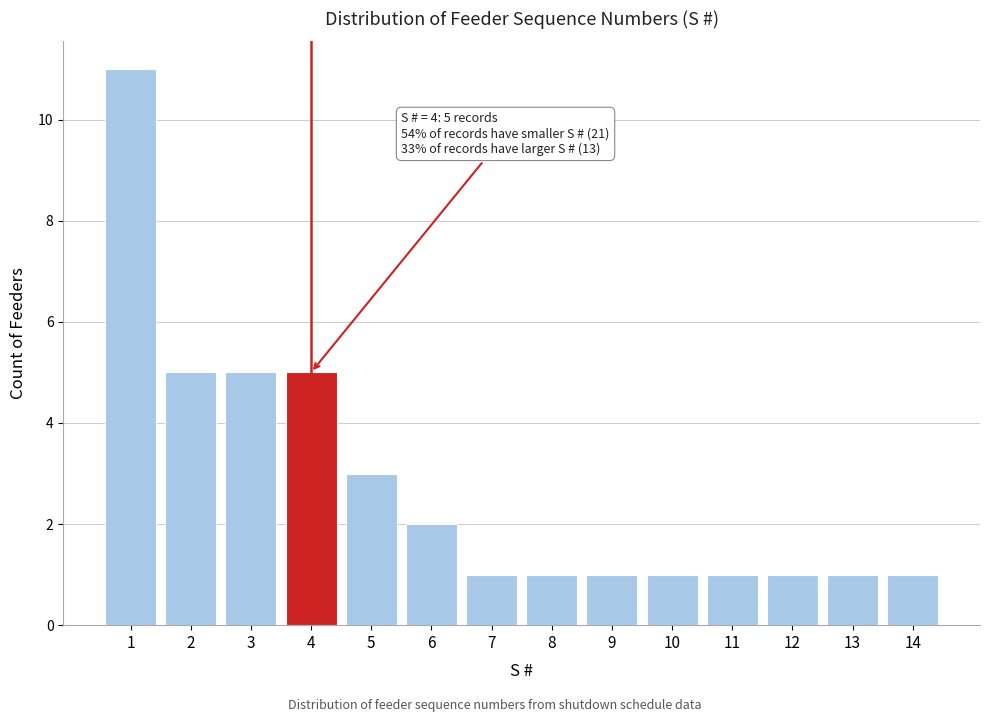

Reading right to left, what are all the values shown in this chart?

14=1	13=1	12=1	11=1	10=1	9=1	8=1	7=1	6=2	5=3	4=5	3=5	2=5	1=11